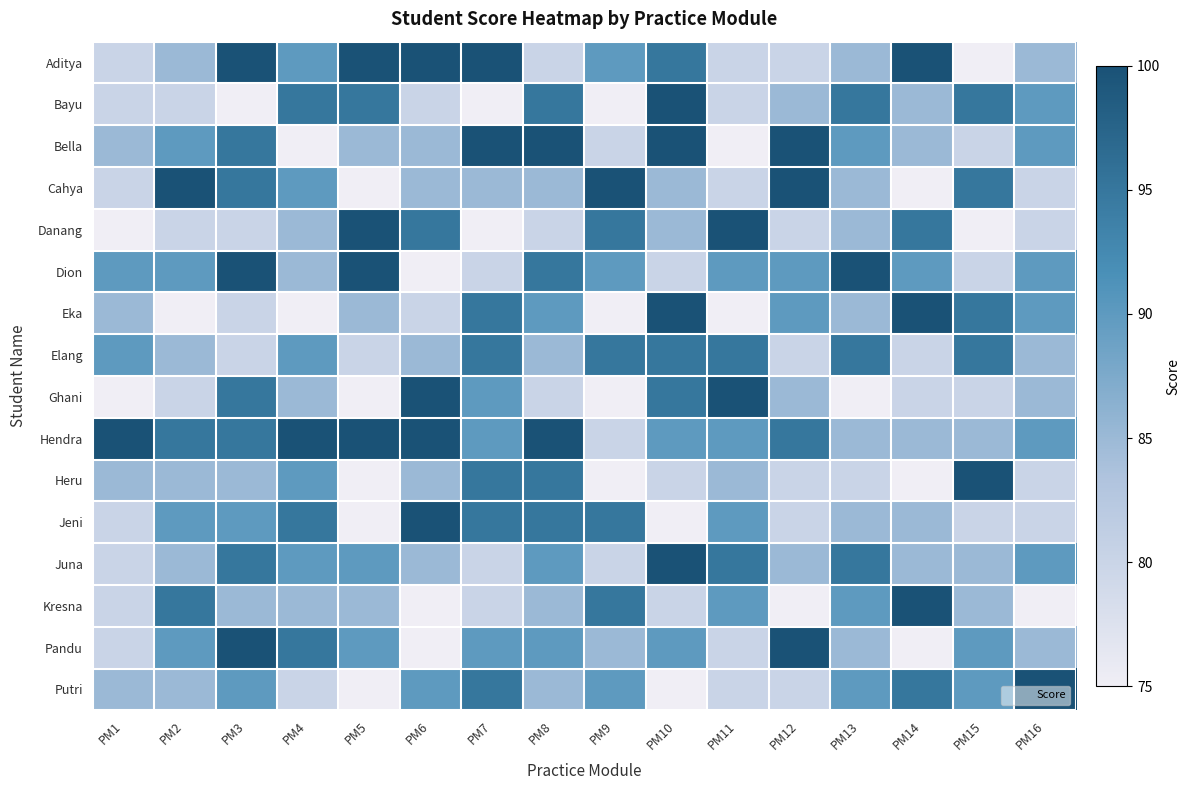

What is the spread (max minus min) of values at PM8?

20